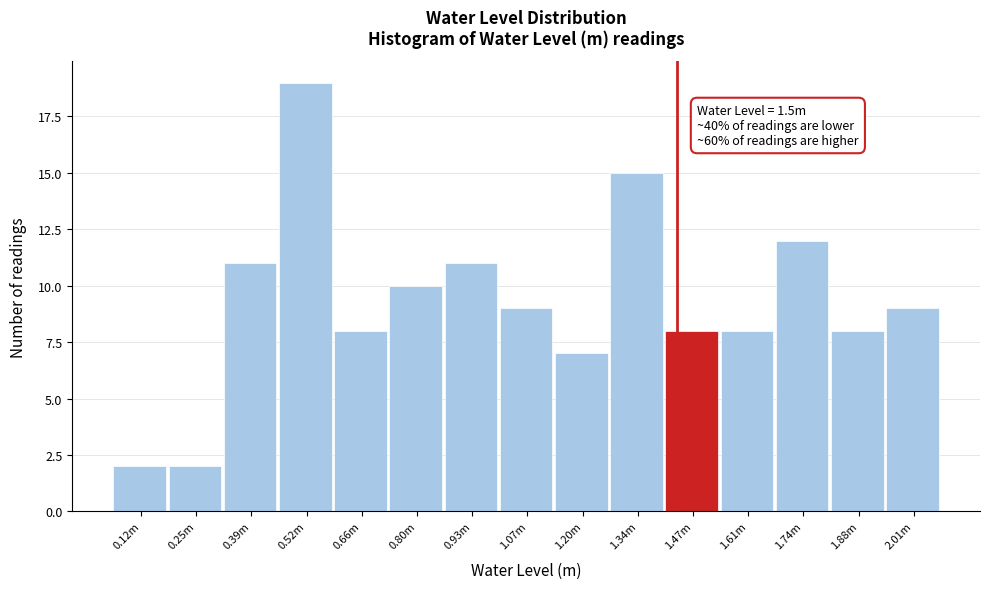

Reading right to left, what are all the values shown in this chart?

9	8	12	8	8	15	7	9	11	10	8	19	11	2	2